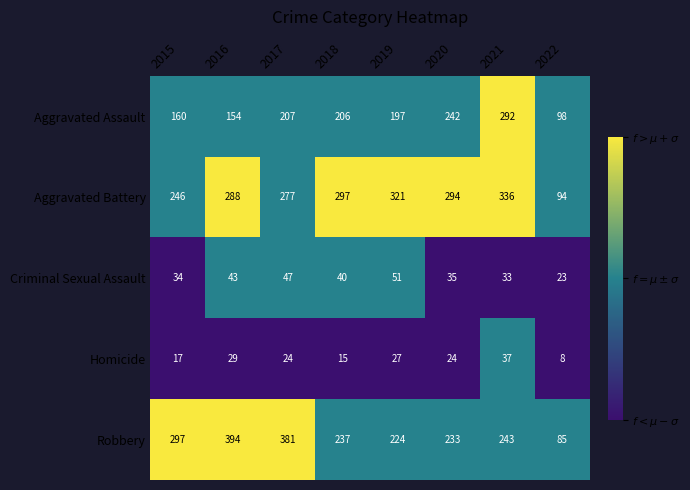

Is it true that Criminal Sexual Assault equals 51 at 2019?

True